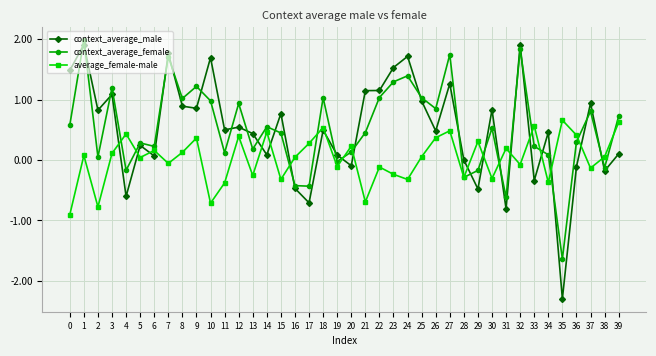

At which label does average_female-male first exceed 0?

1